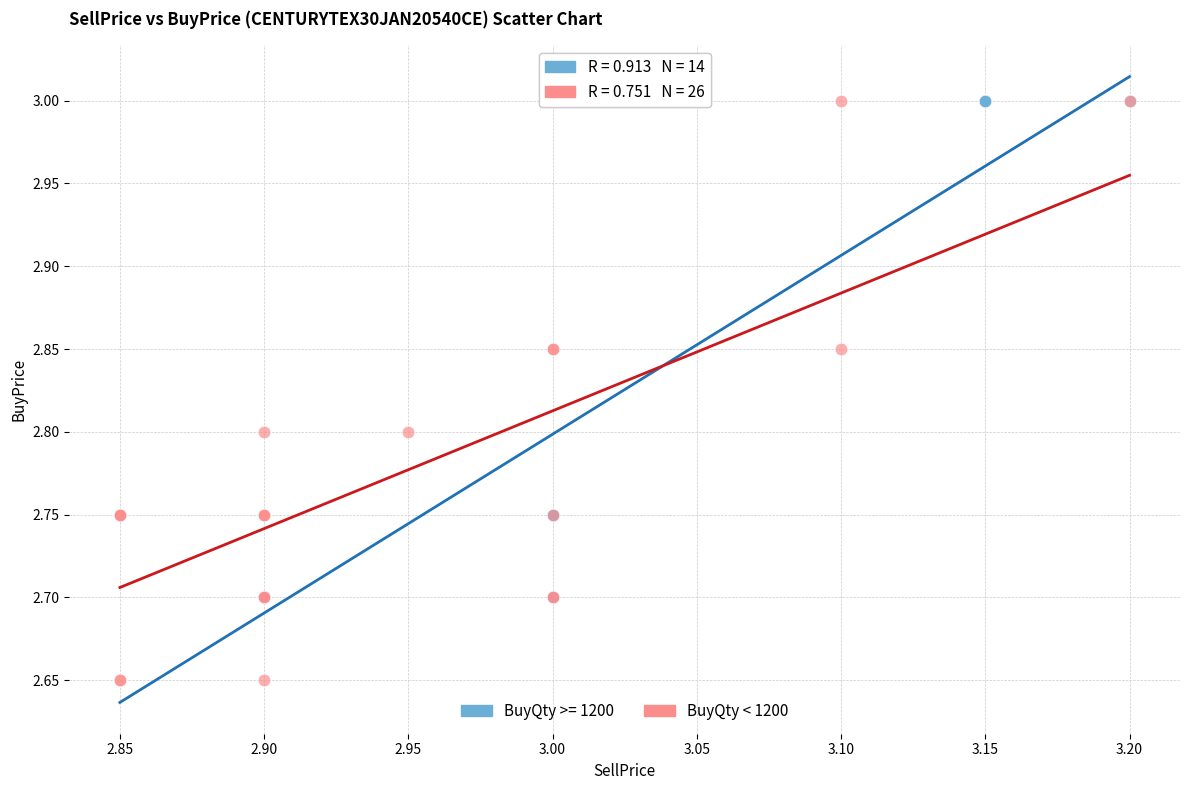

Which series has the widest spread of Y values?

BuyQty < 1200